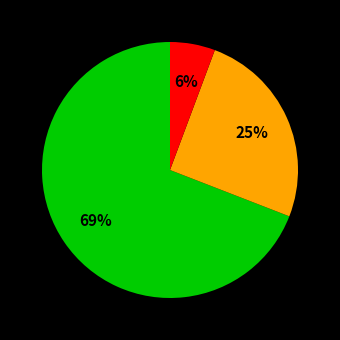

How many slices are in this pie chart?

3